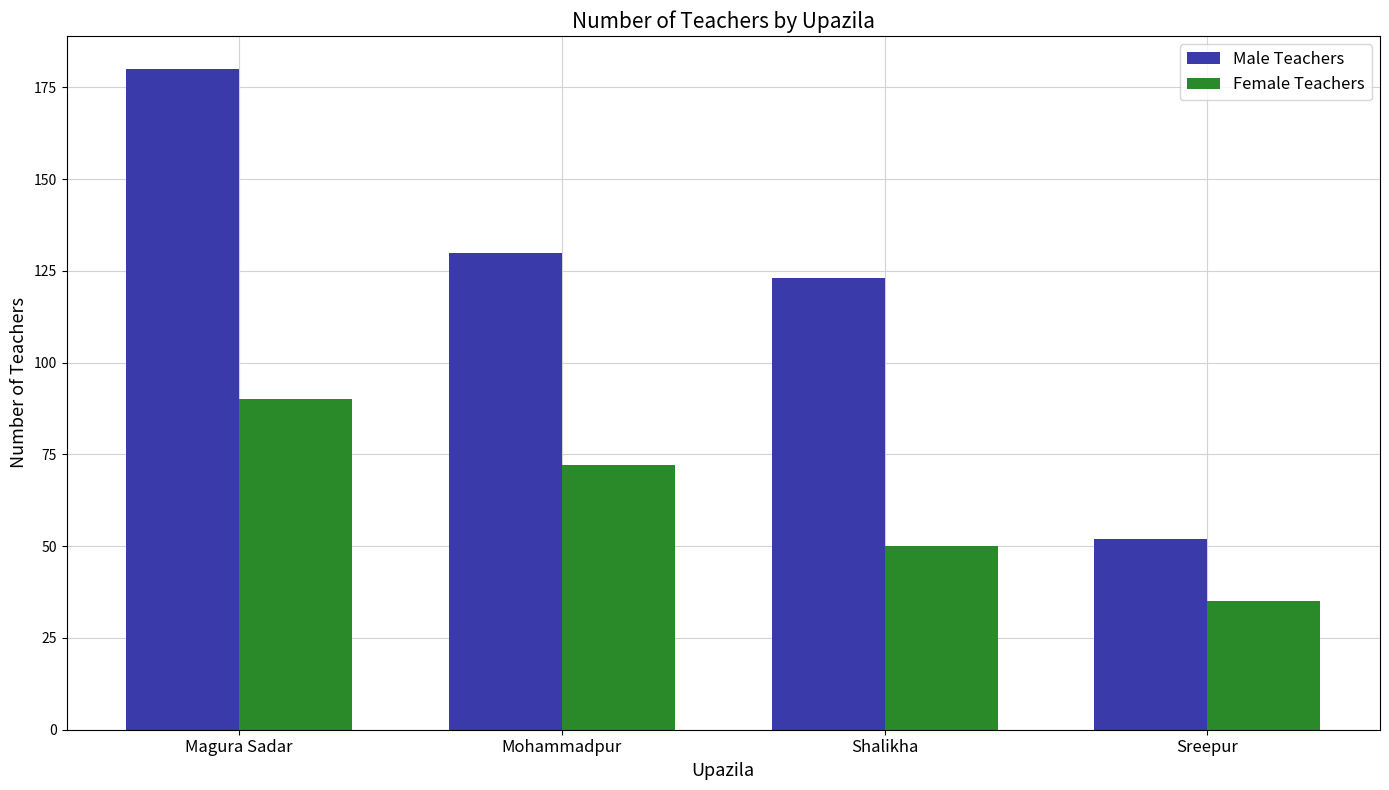

Which series has the largest total across all categories?

Male Teachers